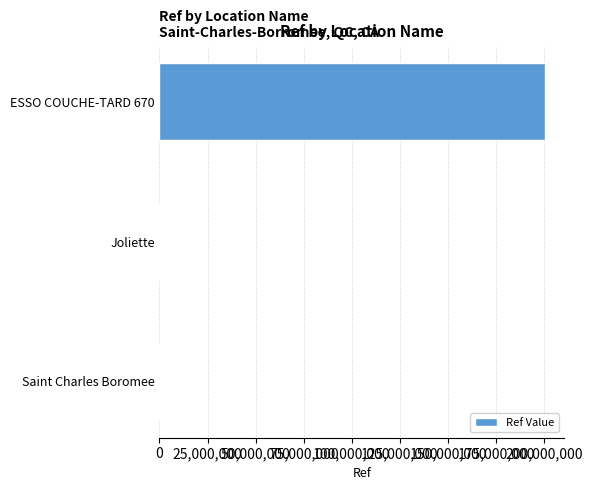

At which label is the value closest to 100151743?

Saint Charles Boromee